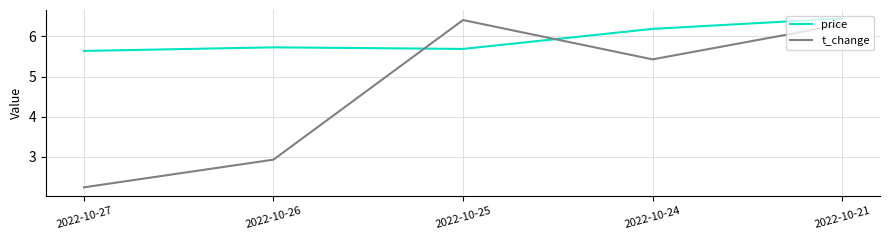

What is the difference between the highest and lowest values at 2022-10-24?

0.8